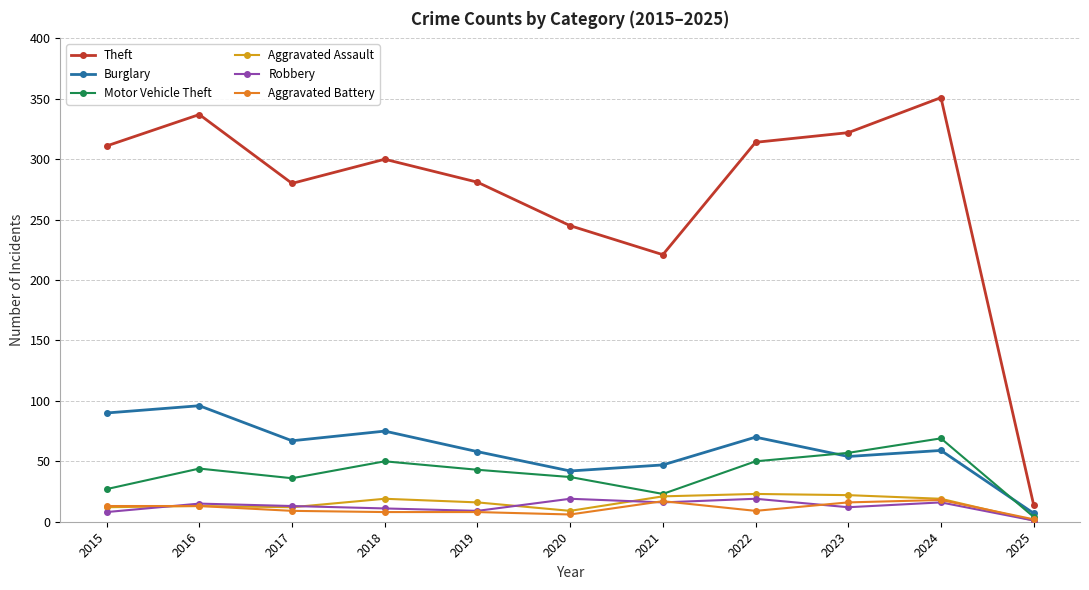

At how many categories does at least one series exceed 162?

10